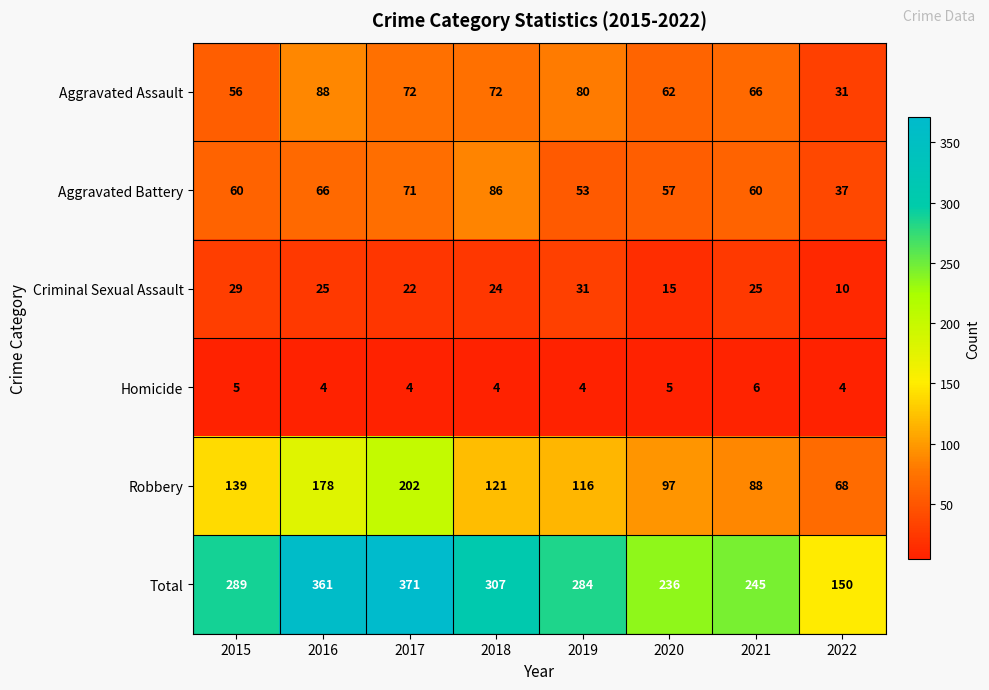

What is the highest value of the Total series?

371